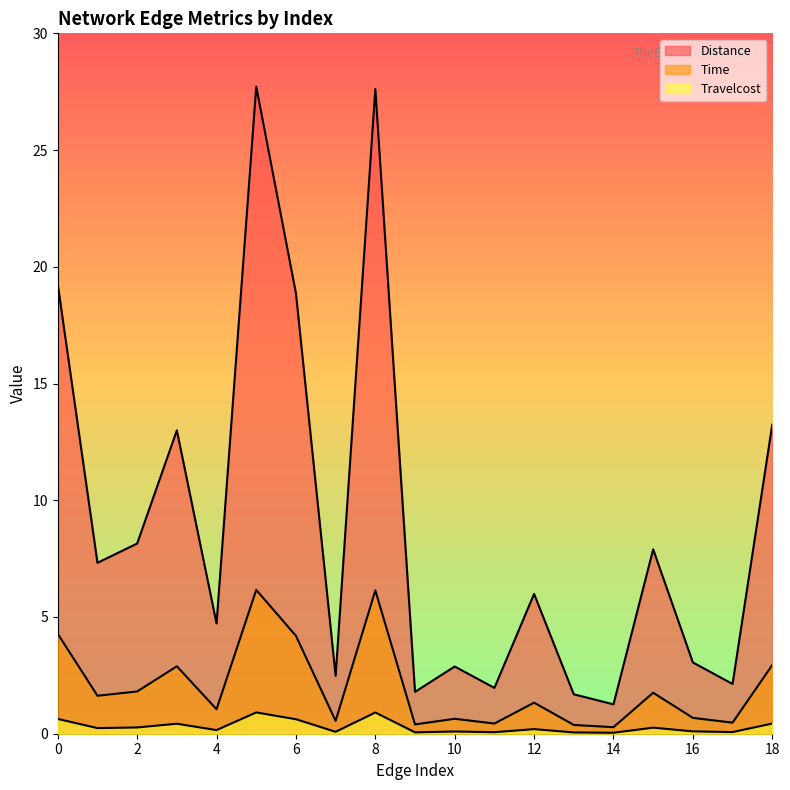

At 4, list the series in order from smallest to largest.

Travelcost, Time, Distance